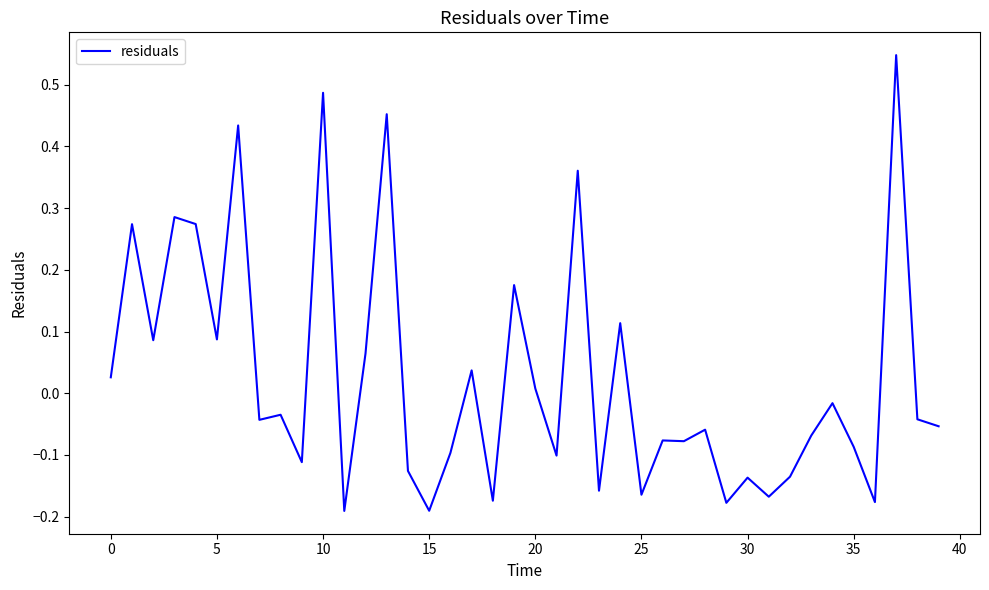

What is the difference between the maximum and minimum values?

0.7